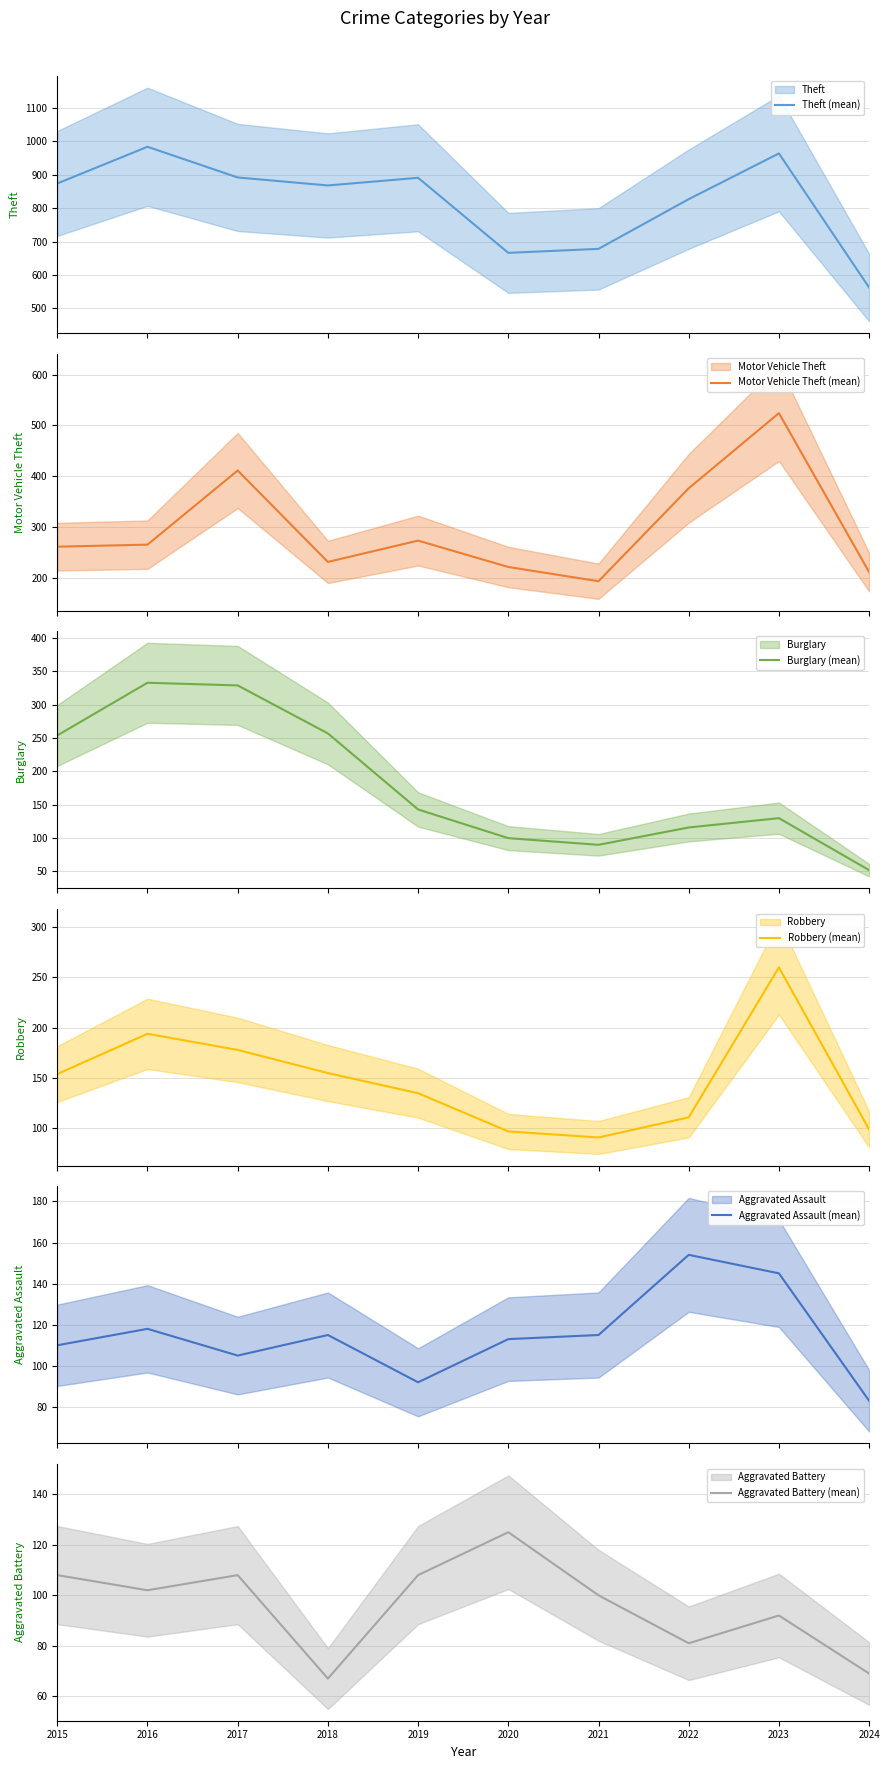

The Aggravated Battery (mean) series shows 108 at 2019. True or false?

True